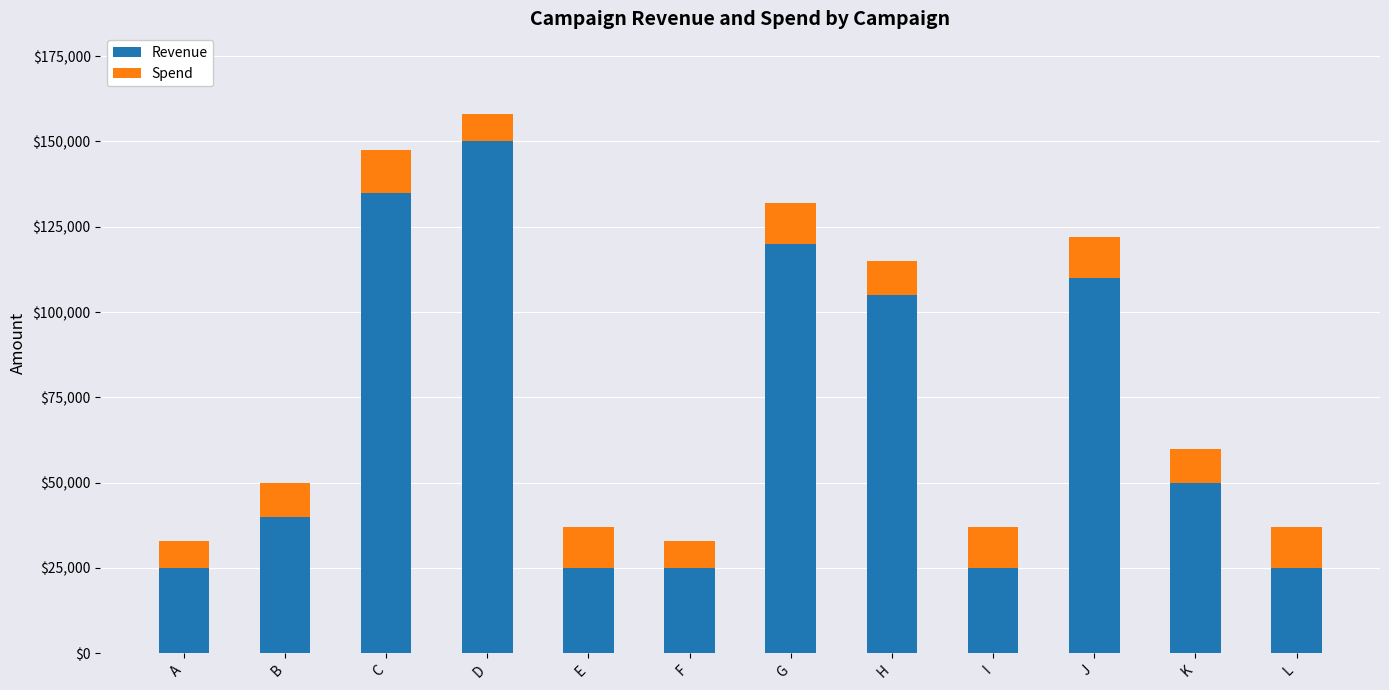

Count the number of data series in this chart.

2